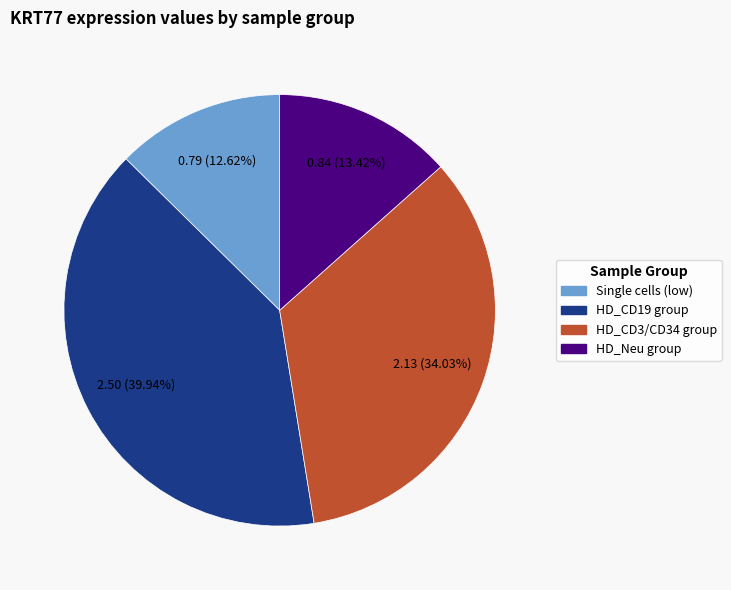

Is there a majority slice in this chart?

No